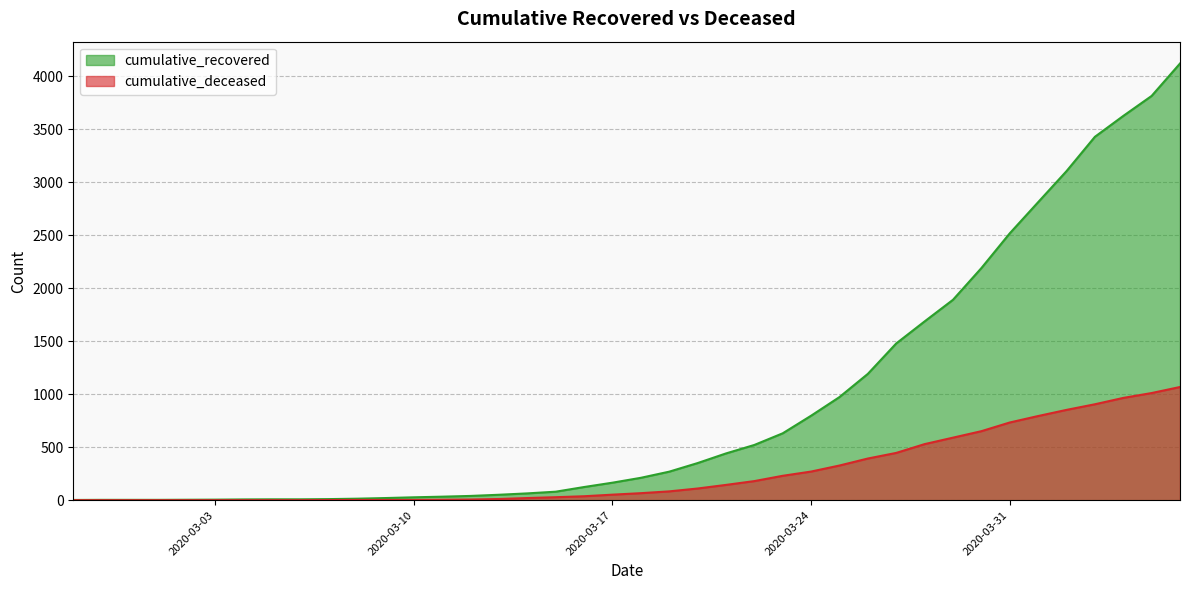

How many lines are shown in the chart?

2